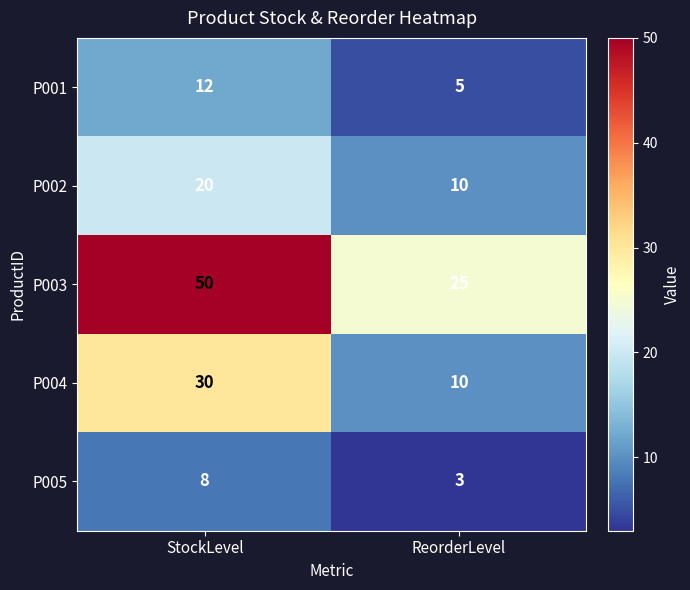

What is the greatest value displayed?

50